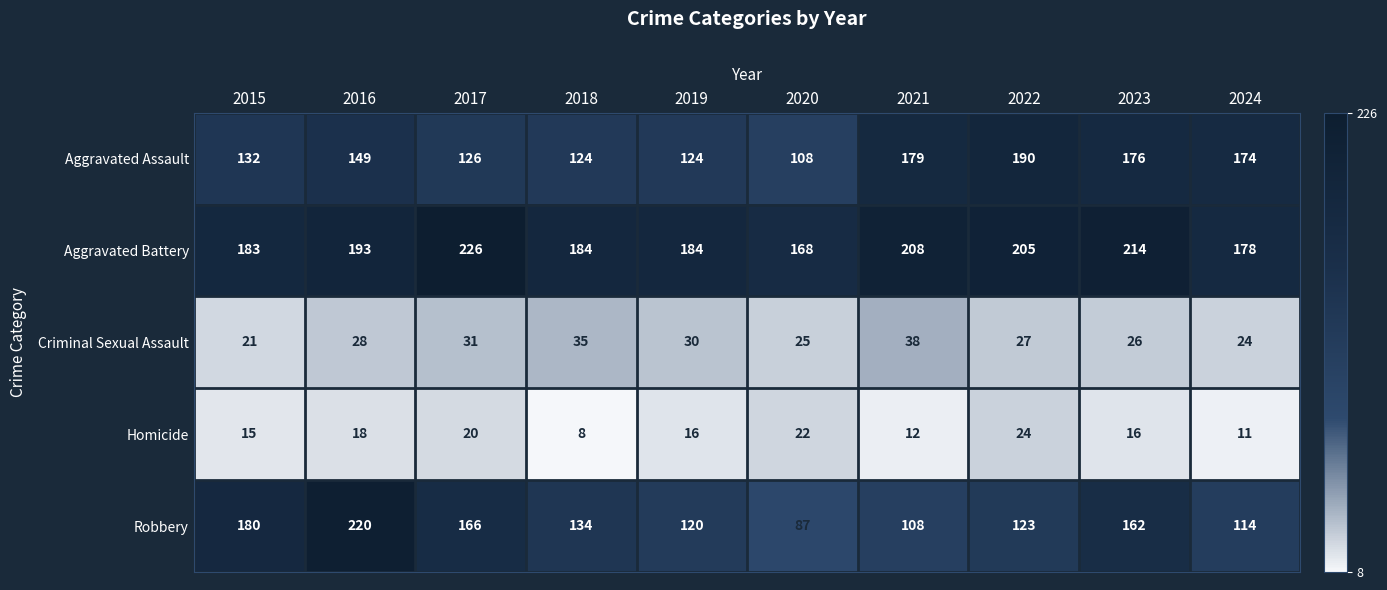

The value of Homicide at 2021 is 21. True or false?

False